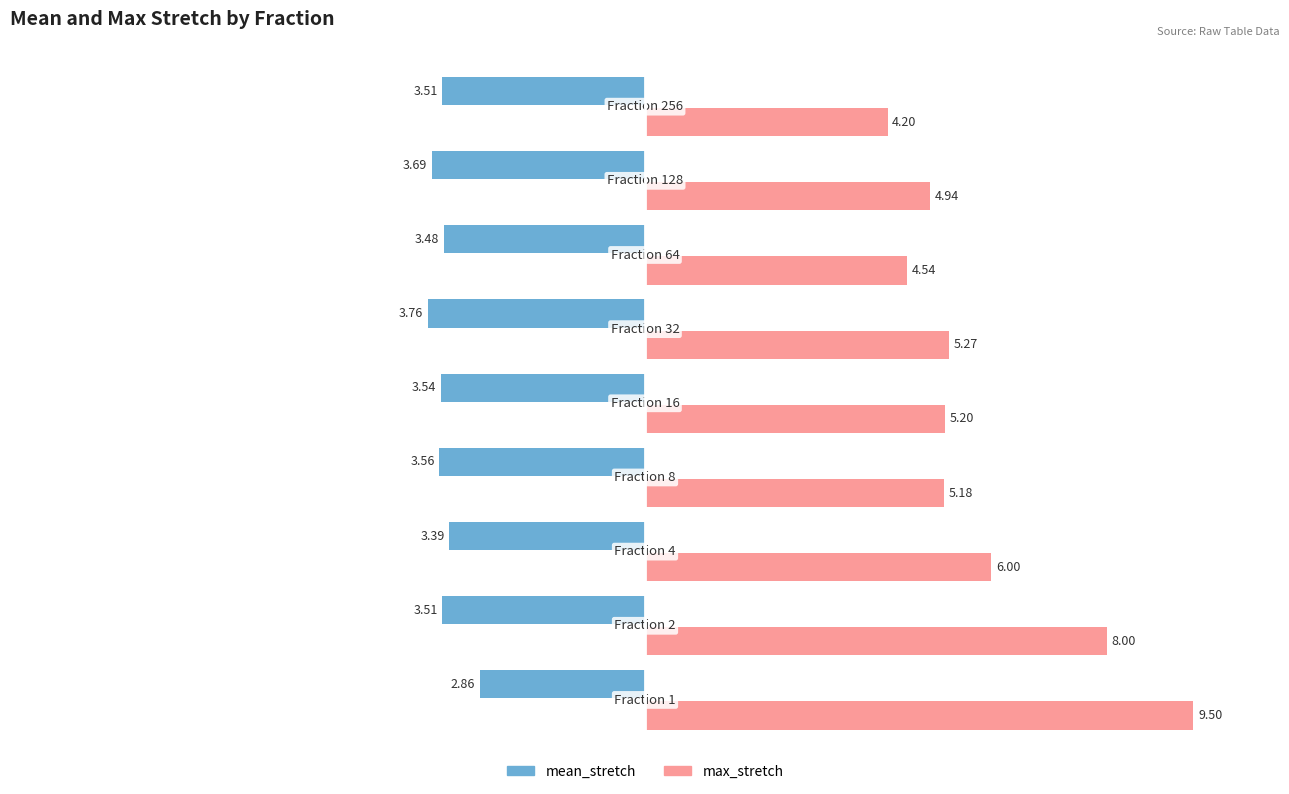

List the series in order of their overall mean, lowest first.

mean_stretch, max_stretch